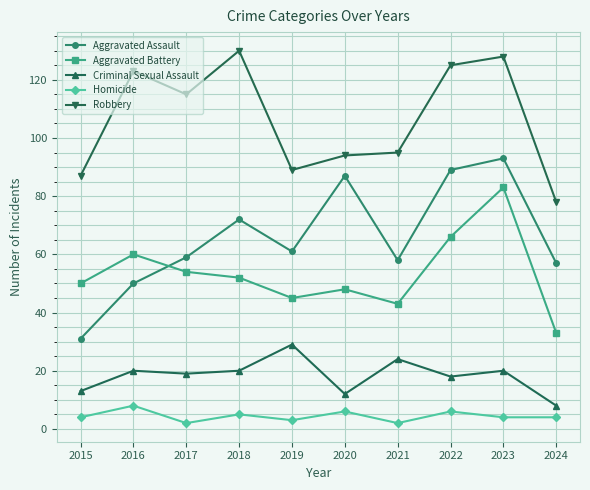

Where is Aggravated Assault nearest to the value 62?

2019